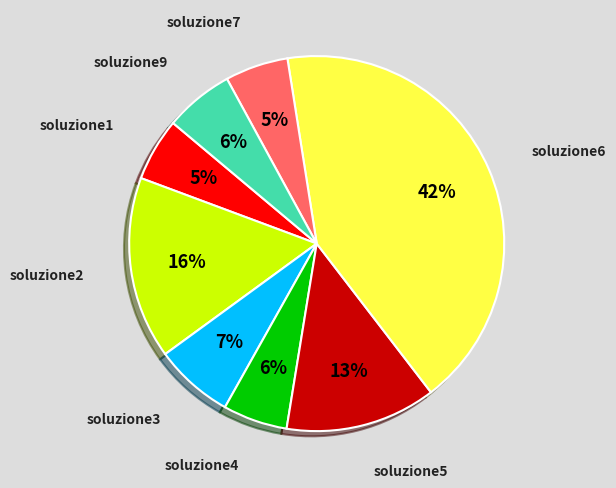

Is soluzione3 the majority of the pie?

No